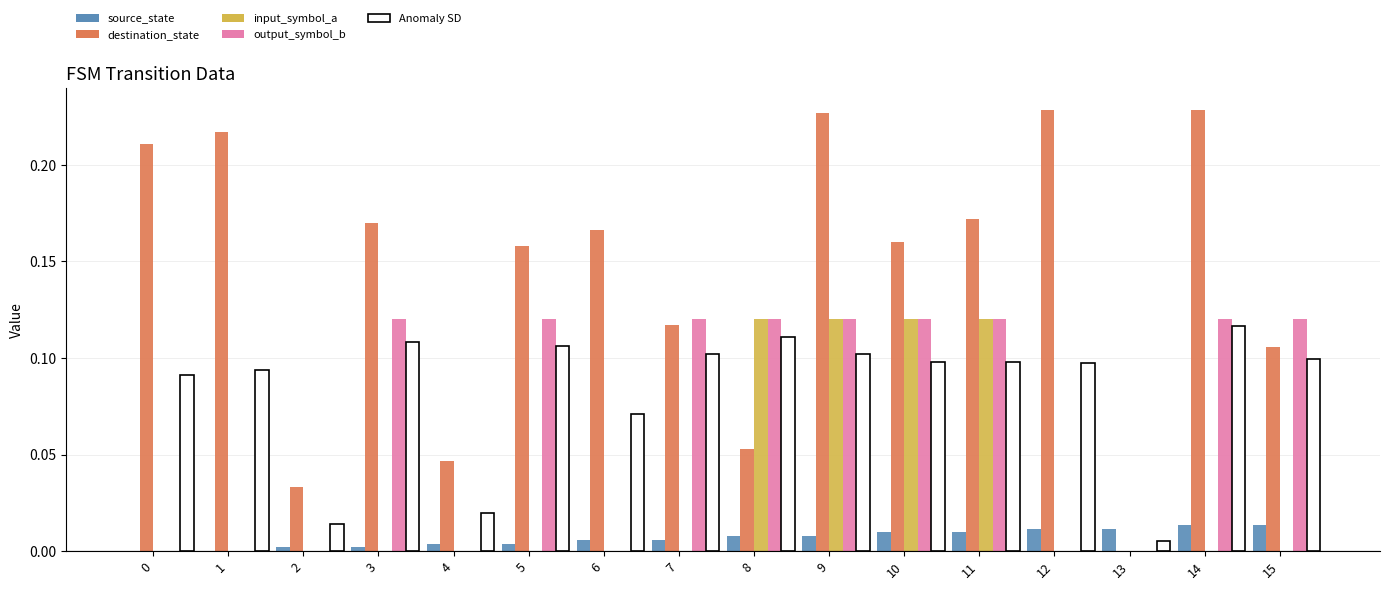

Does the chart contain stacked bars?

No